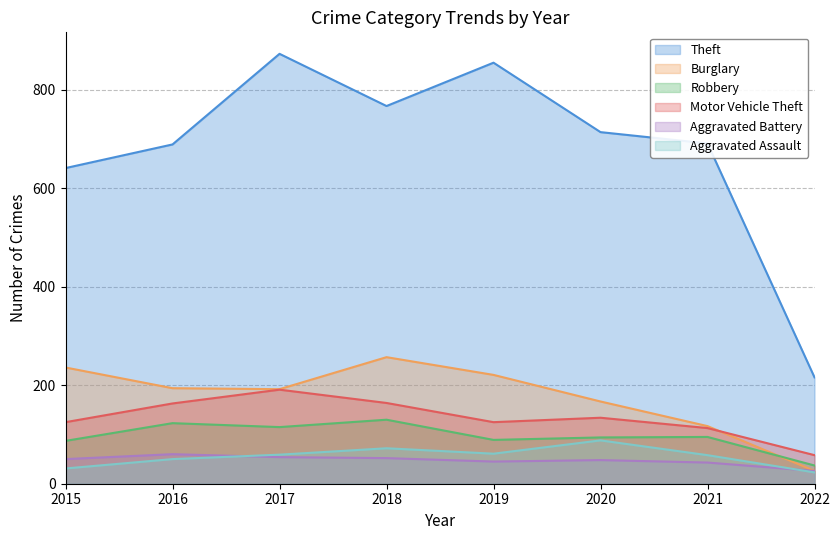

True or false: Theft and Motor Vehicle Theft intersect in this chart.

False